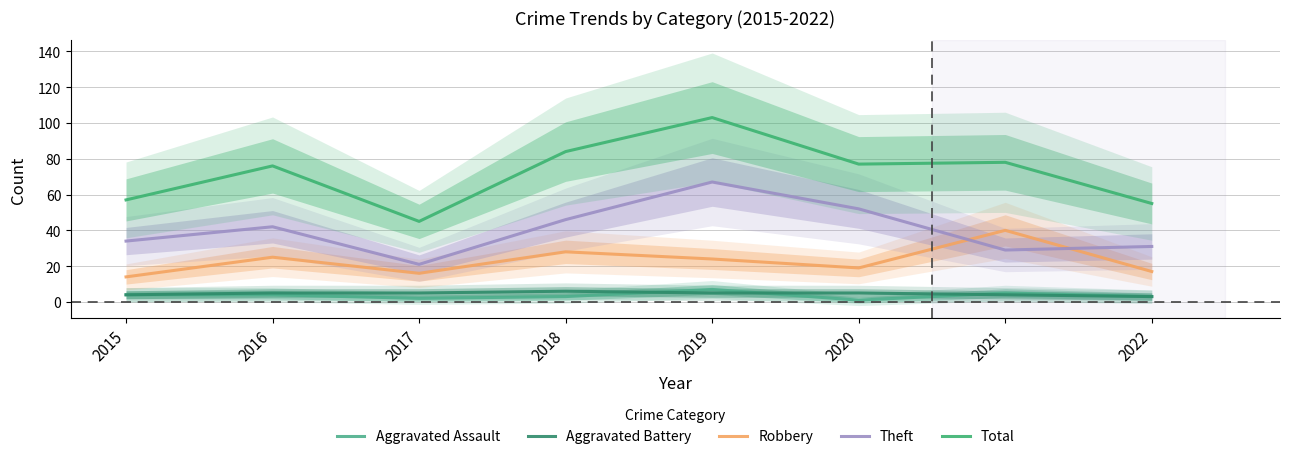

What value does the Robbery series have at 2022, to the nearest 10?

20